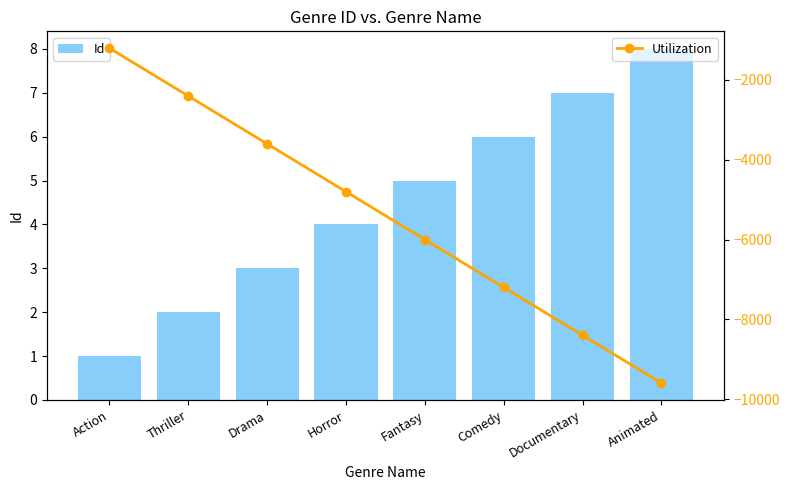

What is the value of the Id bar at the 6th from the left?

6